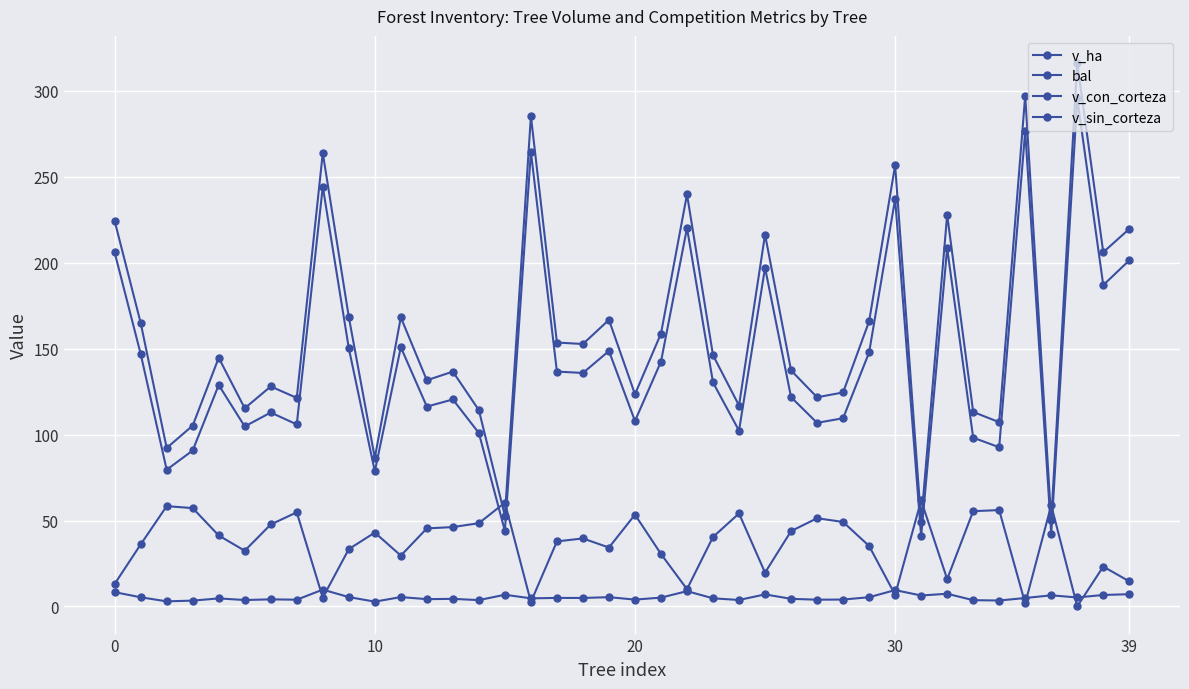

How many categories are shown in the chart?

40